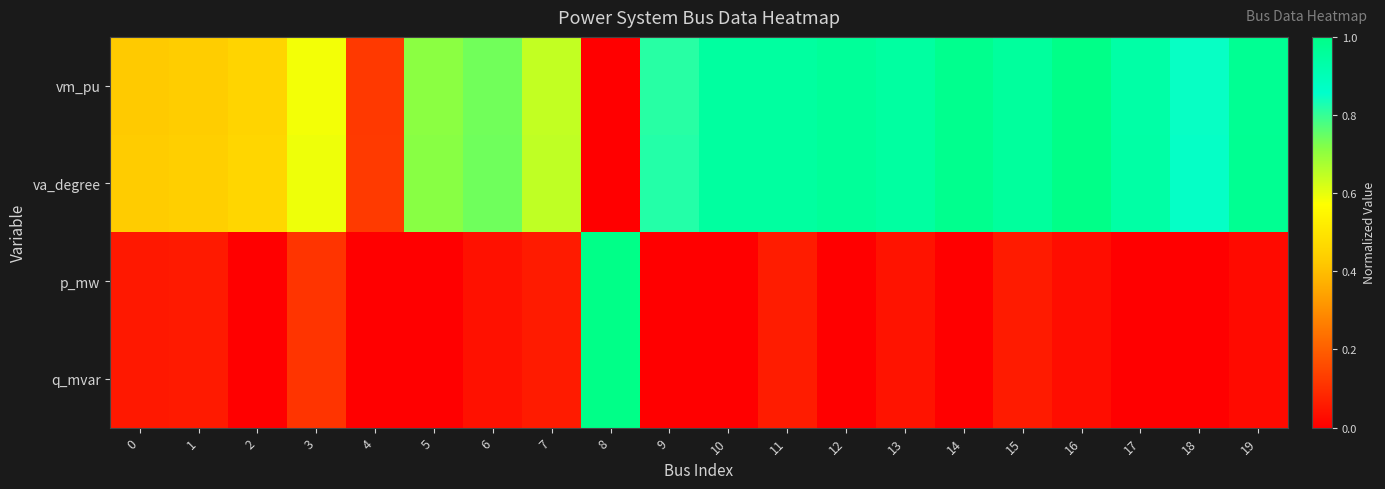

Count the number of categories in the chart.

20